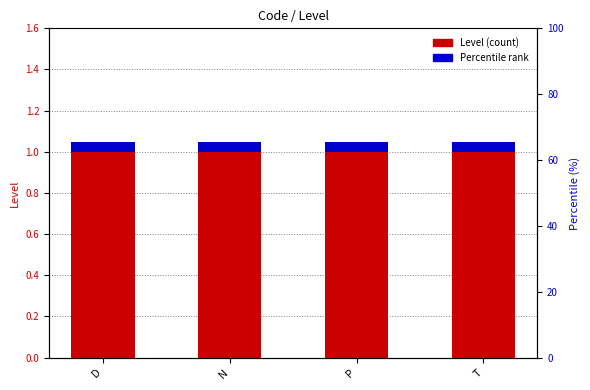

What is the label of the 1st bar from the left?

D